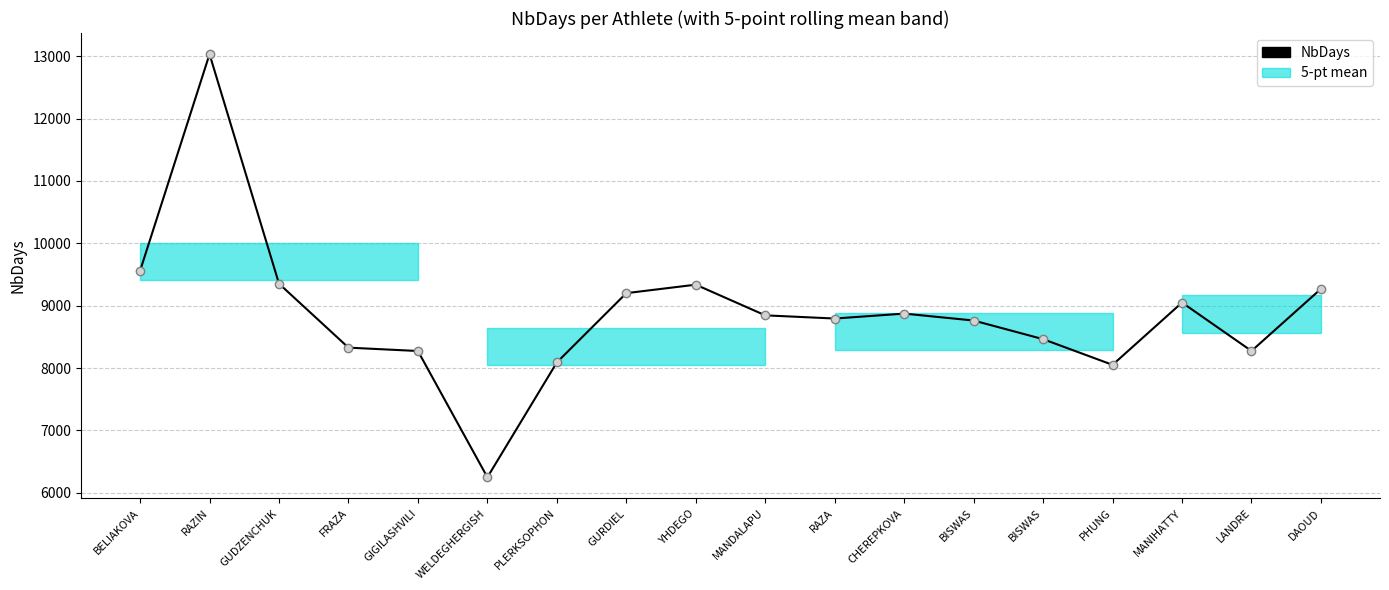

Reading left to right, what are all the values shown in this chart?

BELIAKOVA=9559	RAZIN=13034	GUDZENCHUK=9353	FRAZA=8327	GIGILASHVILI=8273	WELDEGHERGISH=6248	PLERKSOPHON=8090	GURDIEL=9201	YHDEGO=9337	MANDALAPU=8845	RAZA=8794	CHEREPKOVA=8873	BISWAS=8762	BISWAS=8463	PHUNG=8051	MANIHATTY=9050	LANDRE=8274	DAOUD=9270